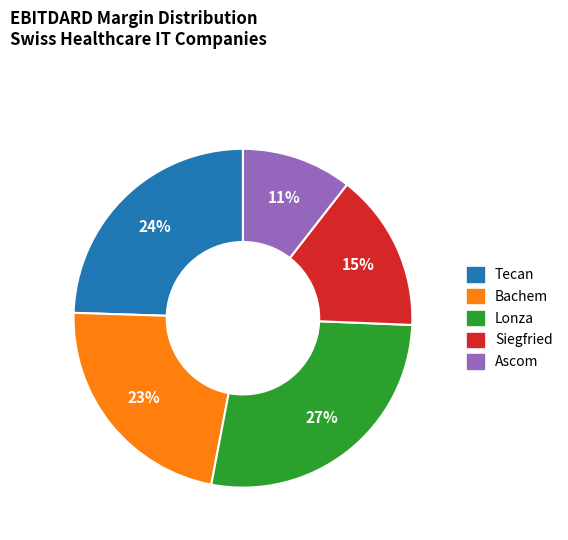

How many segments does this pie chart have?

5